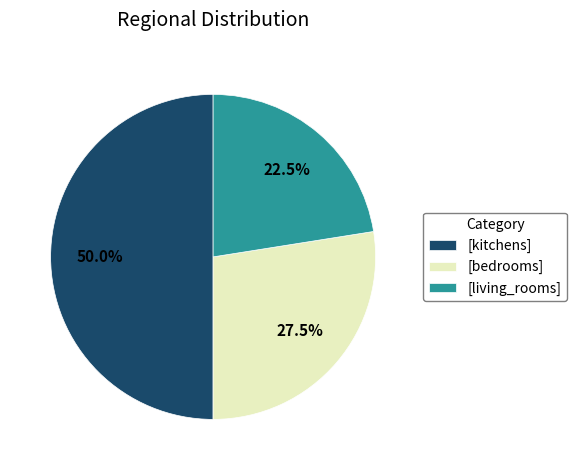

Which category has the biggest portion of the pie?

[kitchens]